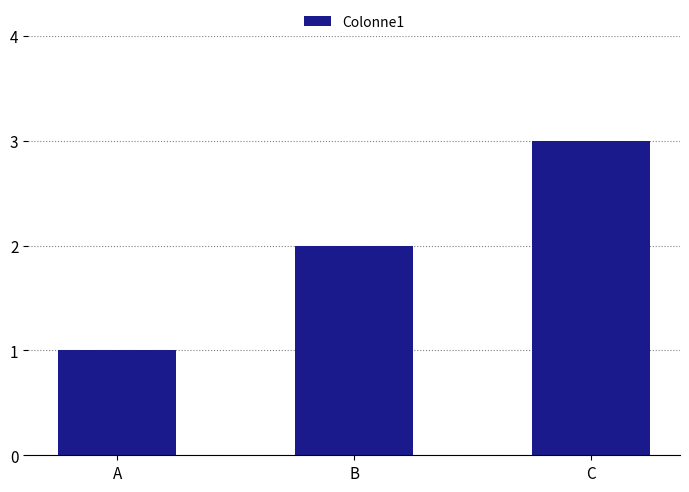

Read the value at C.

3